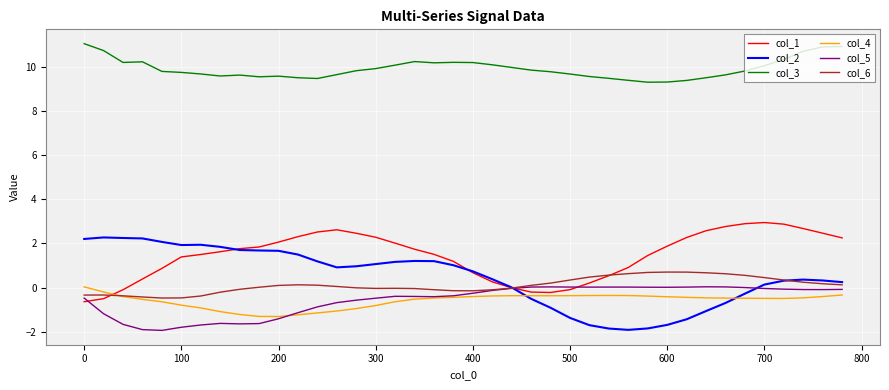

Which series has the largest total across all categories?

col_3